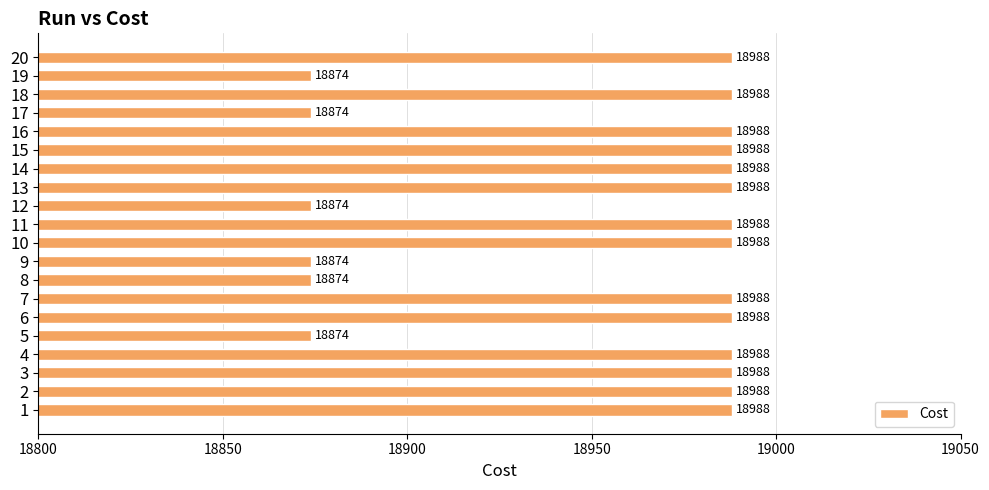

Which has a higher value, 13 or 7?

13